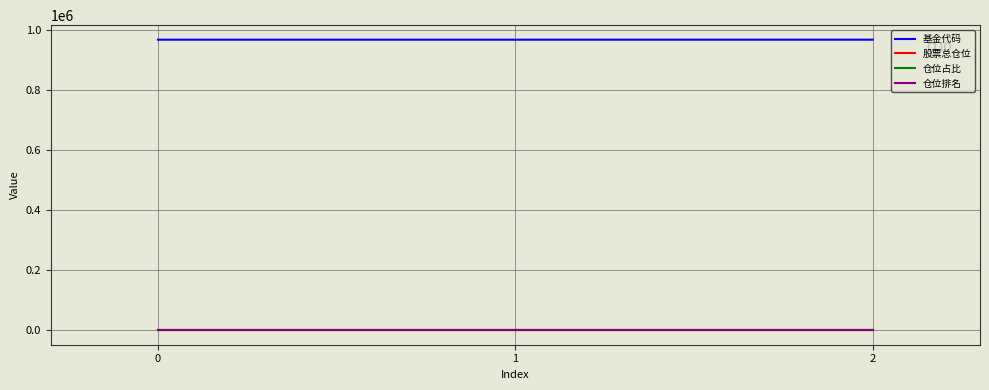

Is the value of 股票总仓位 at 1 greater than the value of 基金代码 at 0?

No